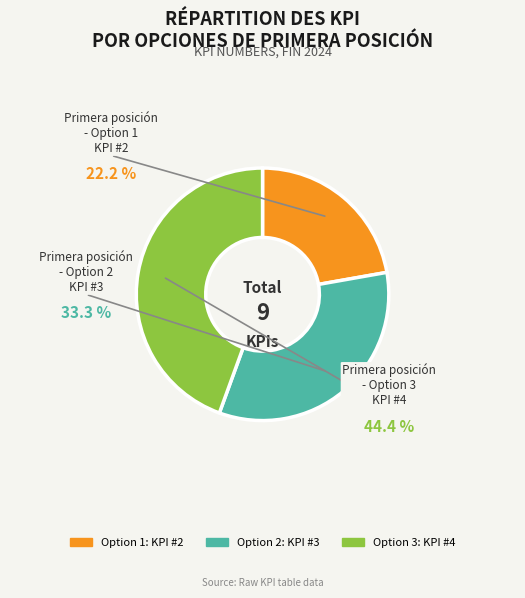

Is there any slice that represents more than half of the pie?

No